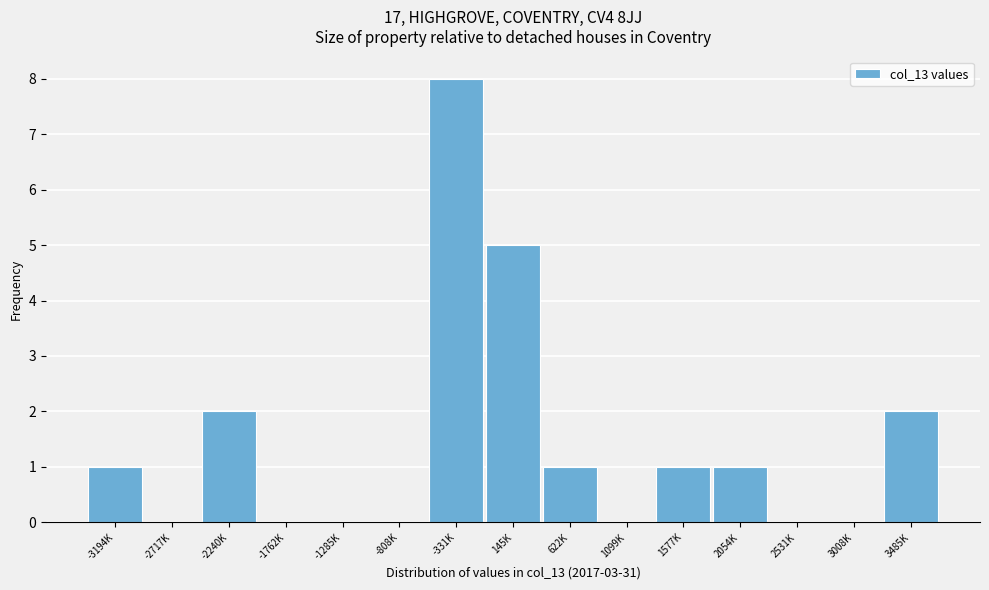

Reading left to right, what are all the values shown in this chart?

-3194K=1	-2717K=0	-2240K=2	-1762K=0	-1285K=0	-808K=0	-331K=8	145K=5	622K=1	1099K=0	1577K=1	2054K=1	2531K=0	3008K=0	3485K=2